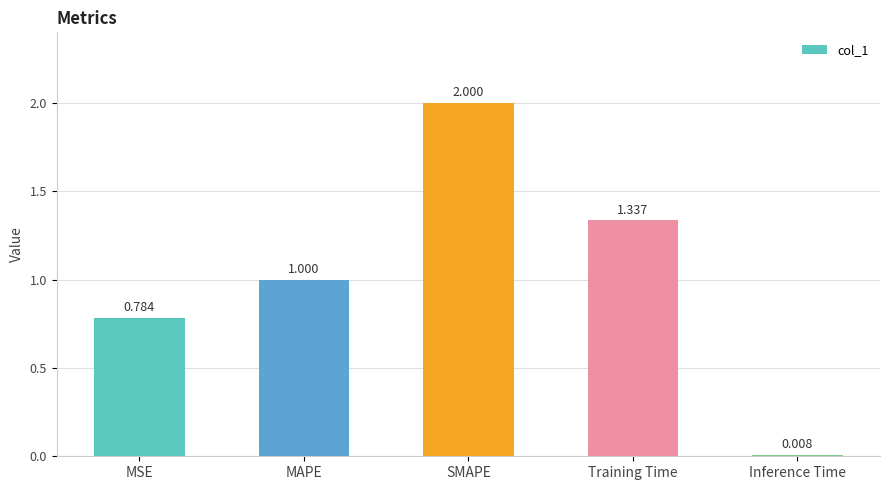

Between Training Time and MSE, which is larger?

Training Time